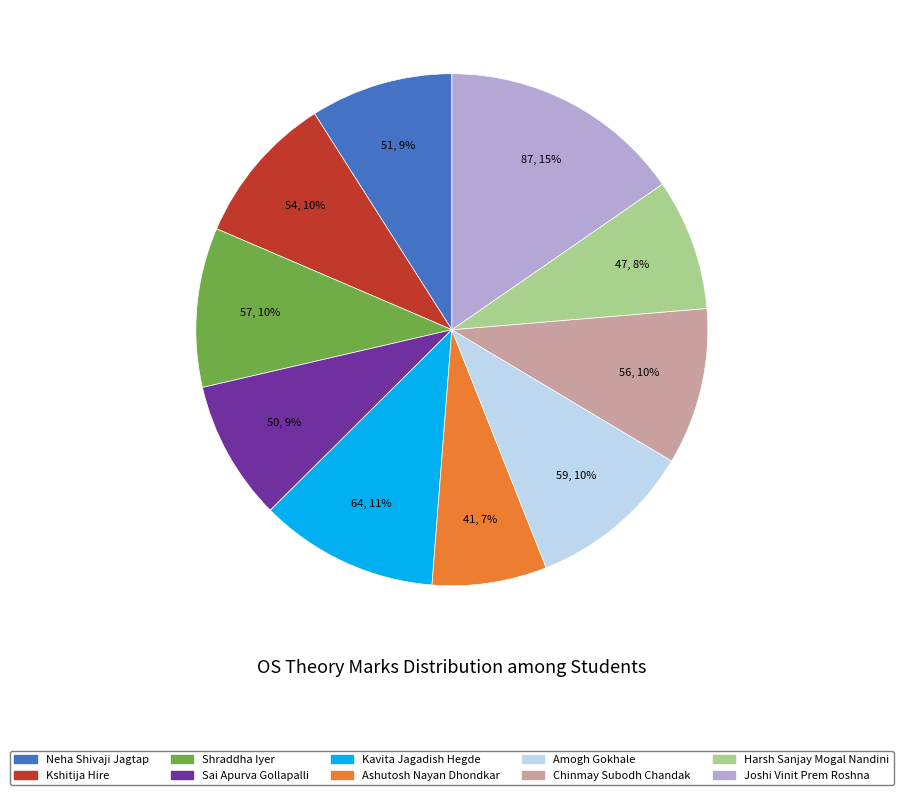

Is it true that Sai Apurva Gollapalli is 1% of the pie?

False